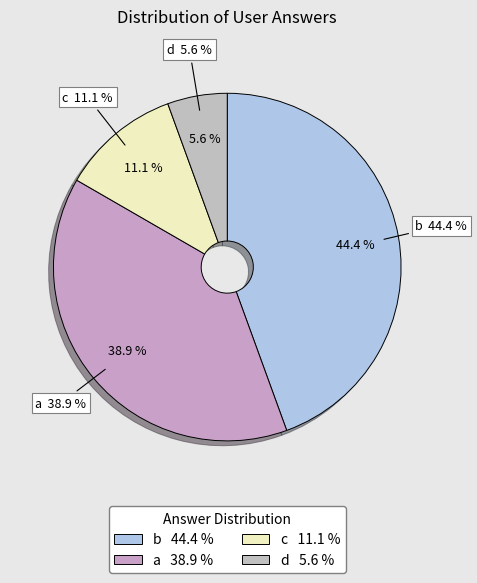

Is c the majority of the pie?

No